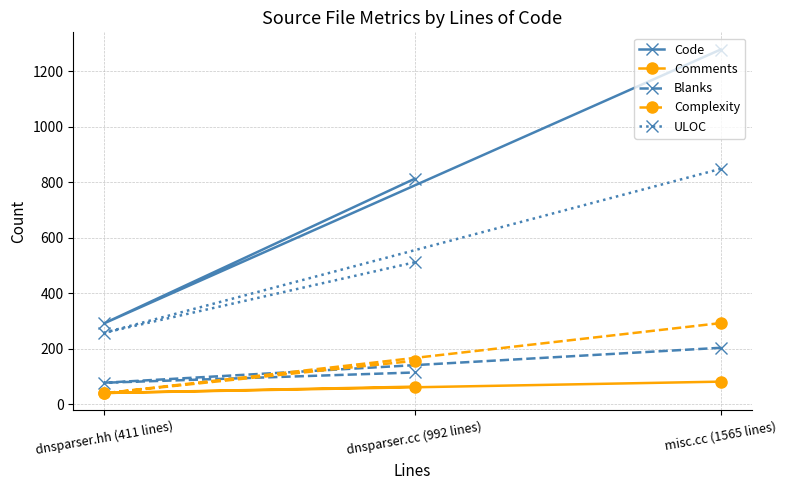

Reading right to left, extract all data points from this chart.

Code: misc.cc (1565 lines)=1279	dnsparser.cc (992 lines)=813	dnsparser.hh (411 lines)=292
Comments: misc.cc (1565 lines)=82	dnsparser.cc (992 lines)=64	dnsparser.hh (411 lines)=41
Blanks: misc.cc (1565 lines)=204	dnsparser.cc (992 lines)=115	dnsparser.hh (411 lines)=78
Complexity: misc.cc (1565 lines)=293	dnsparser.cc (992 lines)=157	dnsparser.hh (411 lines)=40
ULOC: misc.cc (1565 lines)=849	dnsparser.cc (992 lines)=512	dnsparser.hh (411 lines)=258